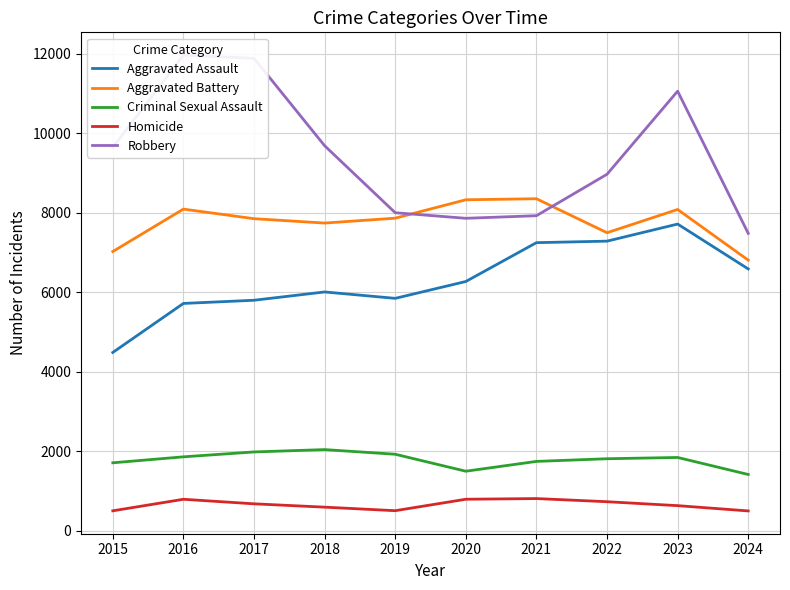

What is the value of the Aggravated Assault point at the 8th from the left?

7280